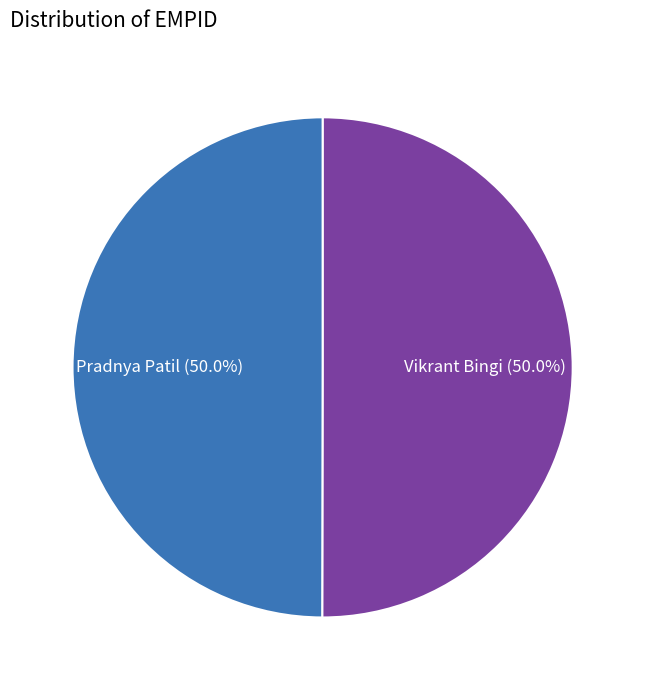

How many slices are in this pie chart?

2